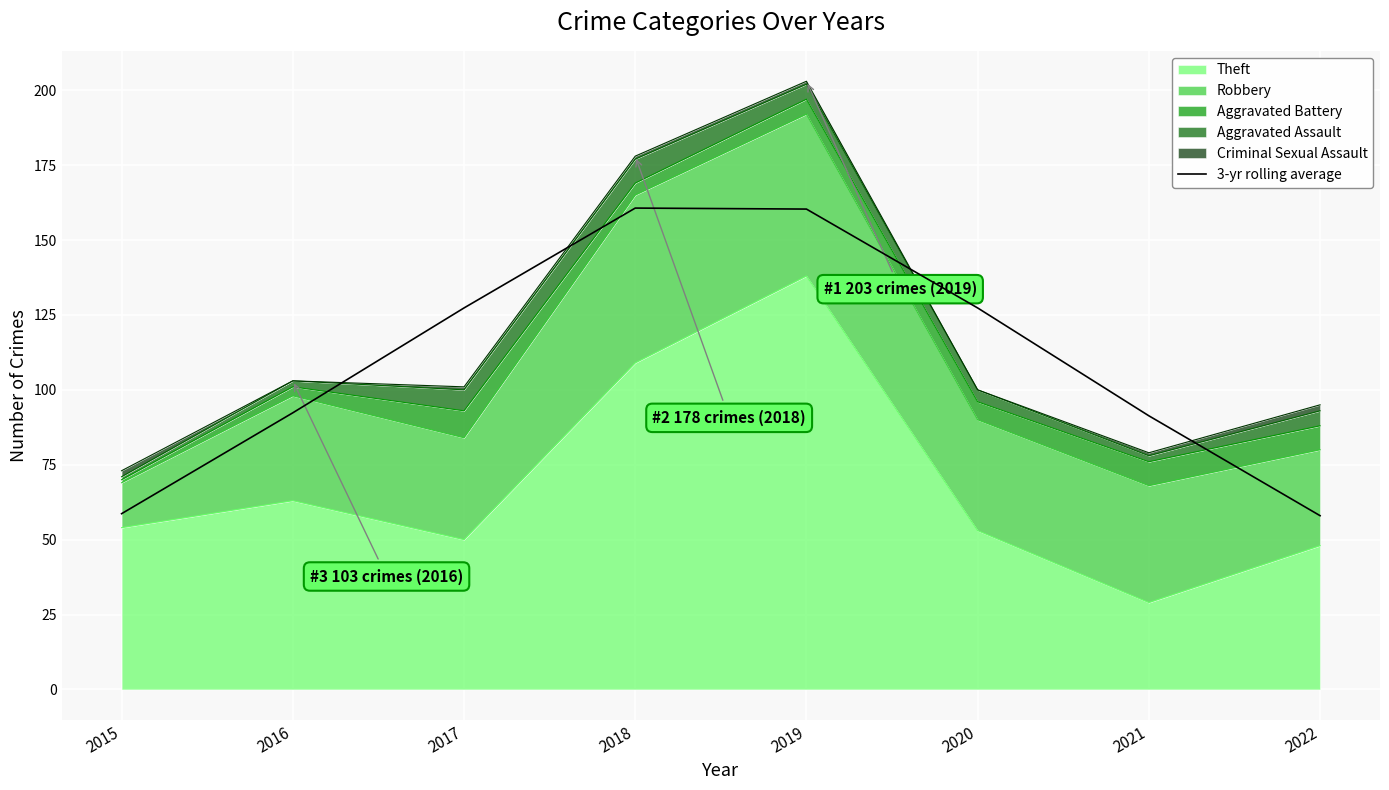

The value at 2020 is 127.3. True or false?

True